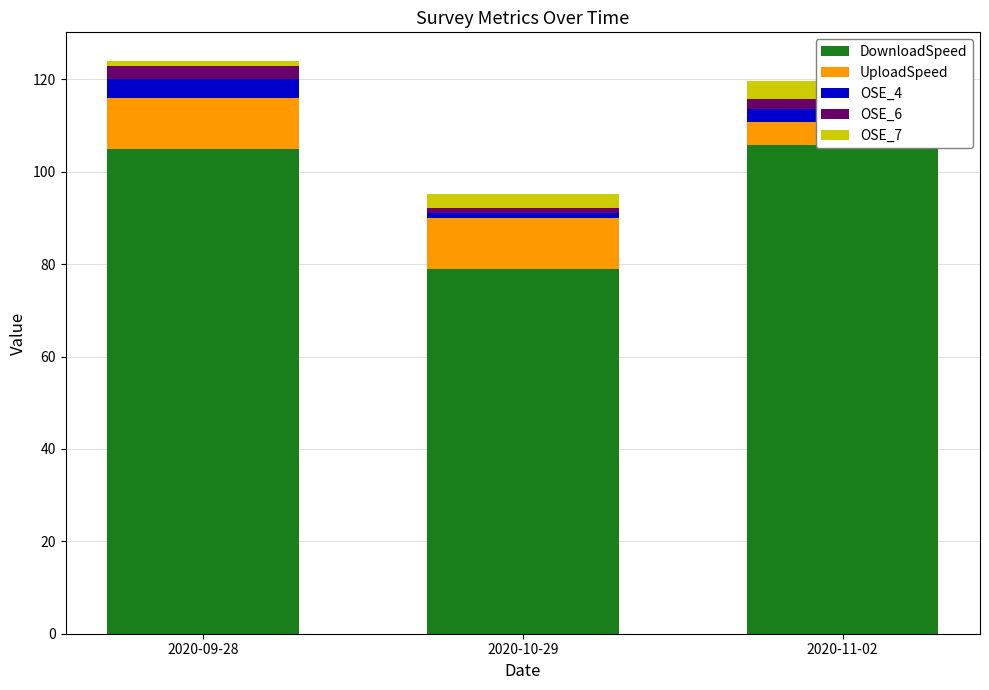

Which series has the largest total across all categories?

DownloadSpeed